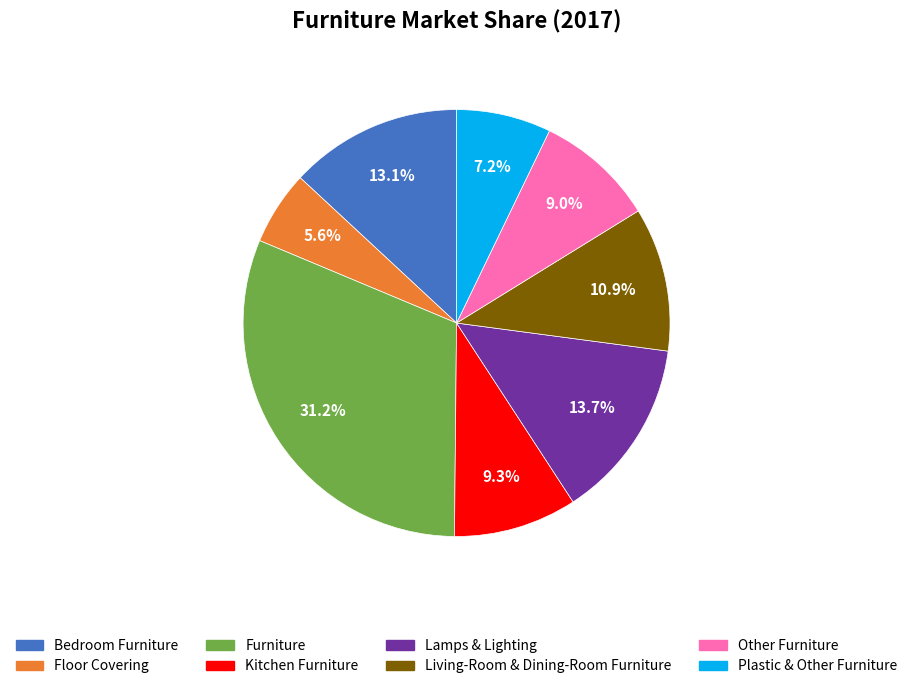

How much of the chart is everything except Furniture?

68.8%